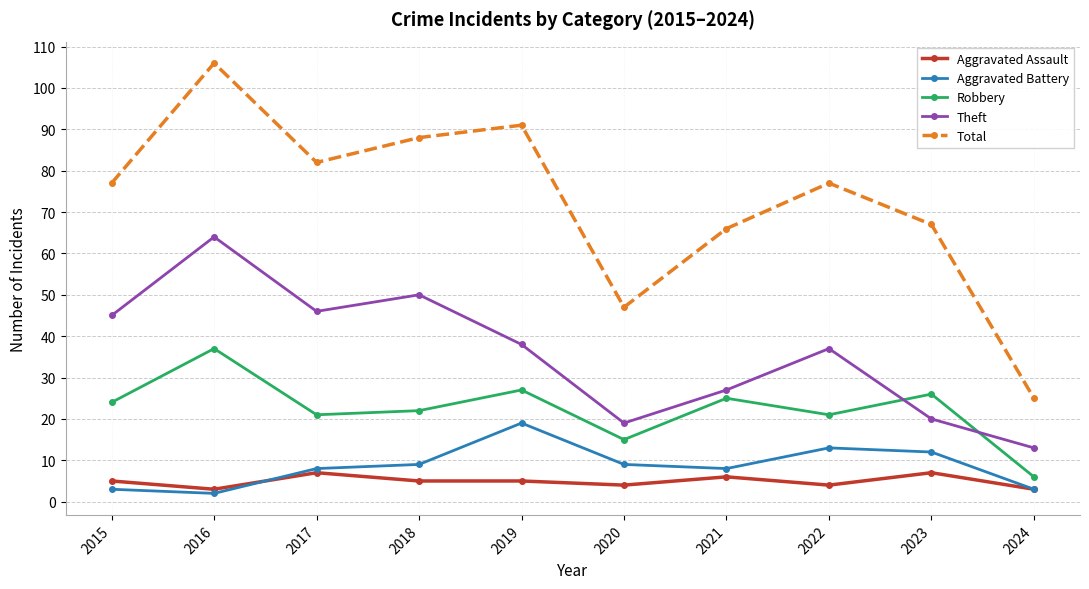

What is the maximum value shown in the chart?

106